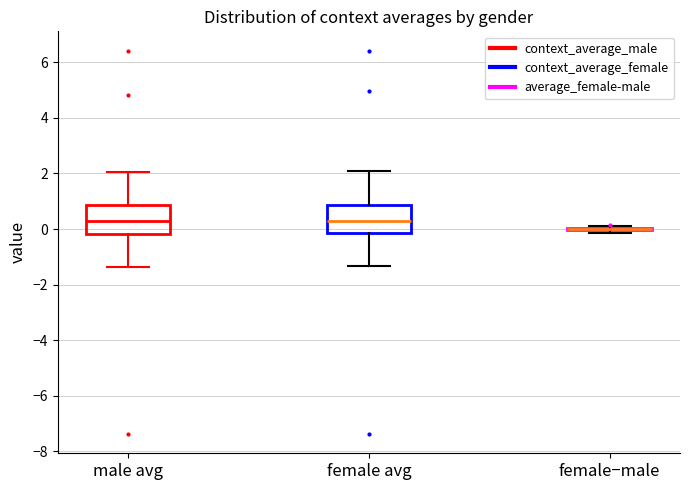

Where does the median line of the box for female avg sit on the y-axis? The values are not printed on the chart, so give them approximately, as read against the axis.

0.2